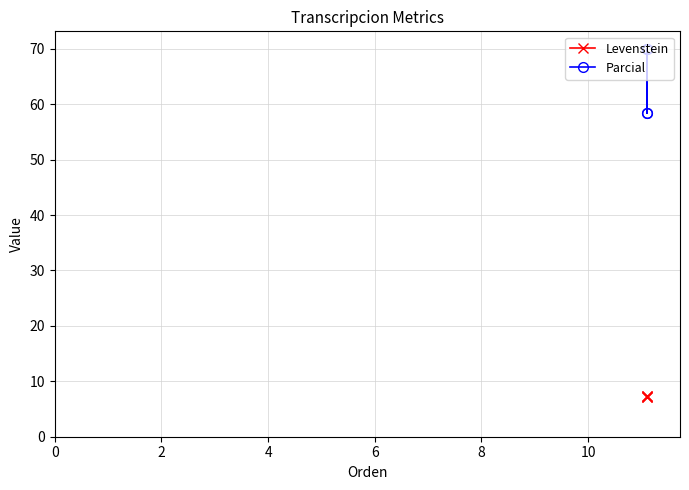

Count the number of categories in the chart.

4